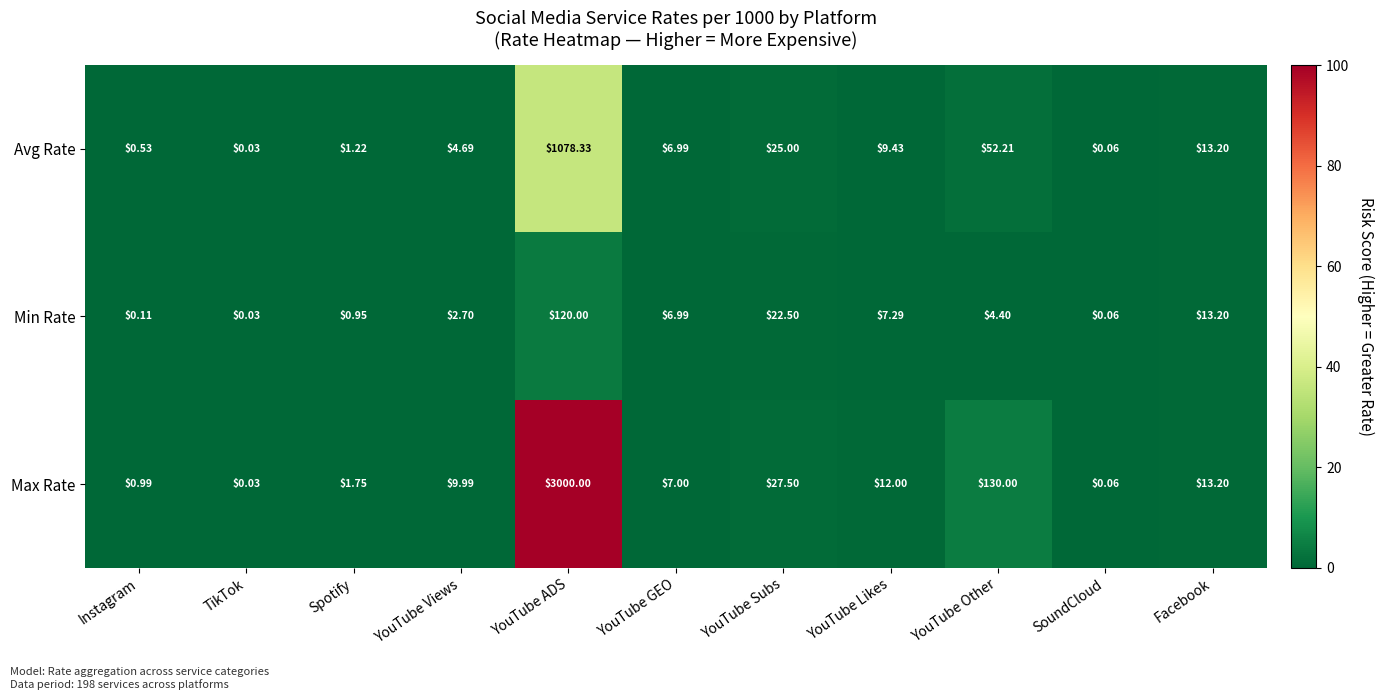

Rank the series by their maximum value, from lowest to highest.

Min Rate, Avg Rate, Max Rate